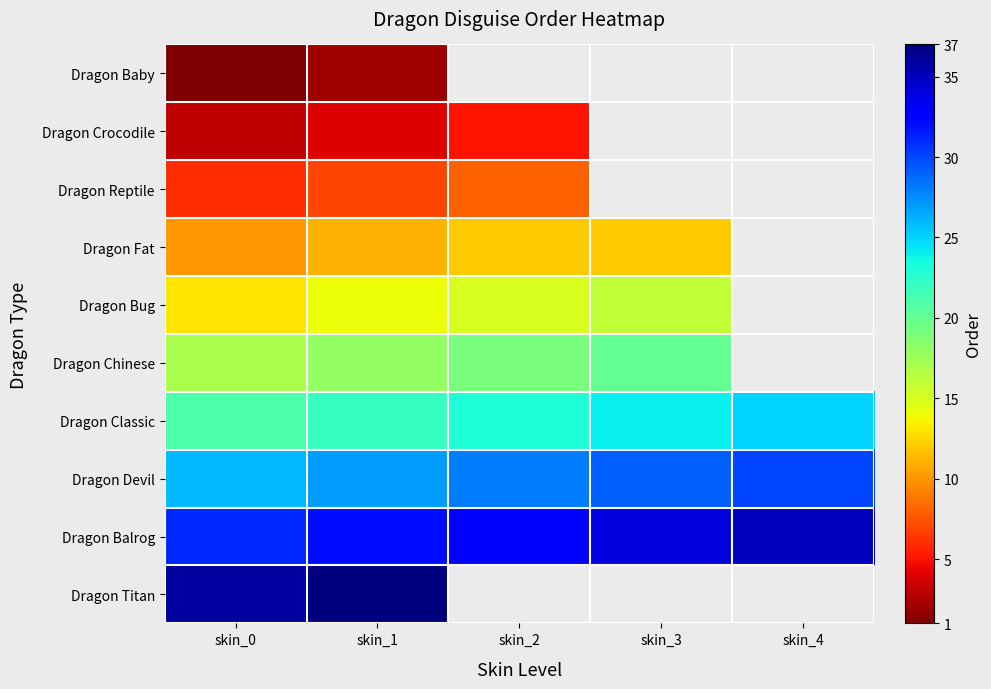

At how many categories does at least one series exceed 25?

5